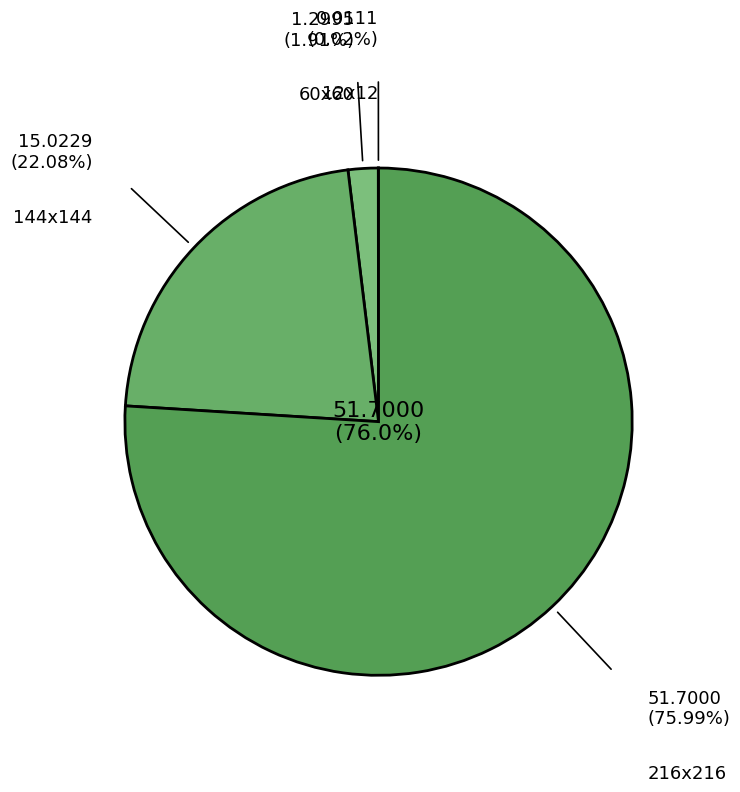

Which category has the smallest portion of the pie?

12x12